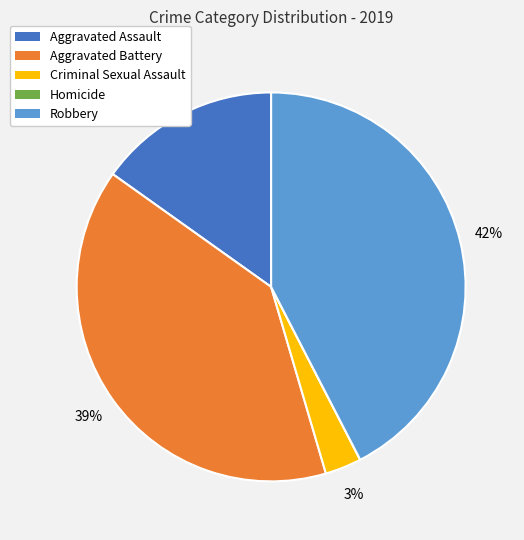

Which category has the biggest portion of the pie?

Robbery